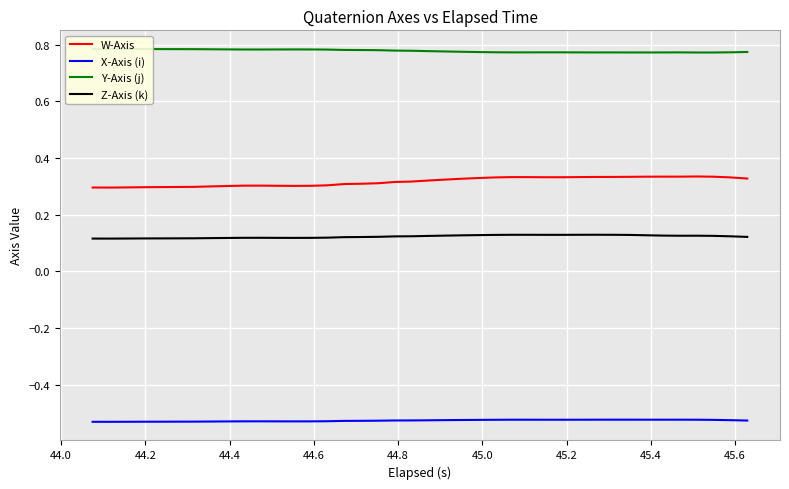

Which series has the largest range (max minus min)?

W-Axis